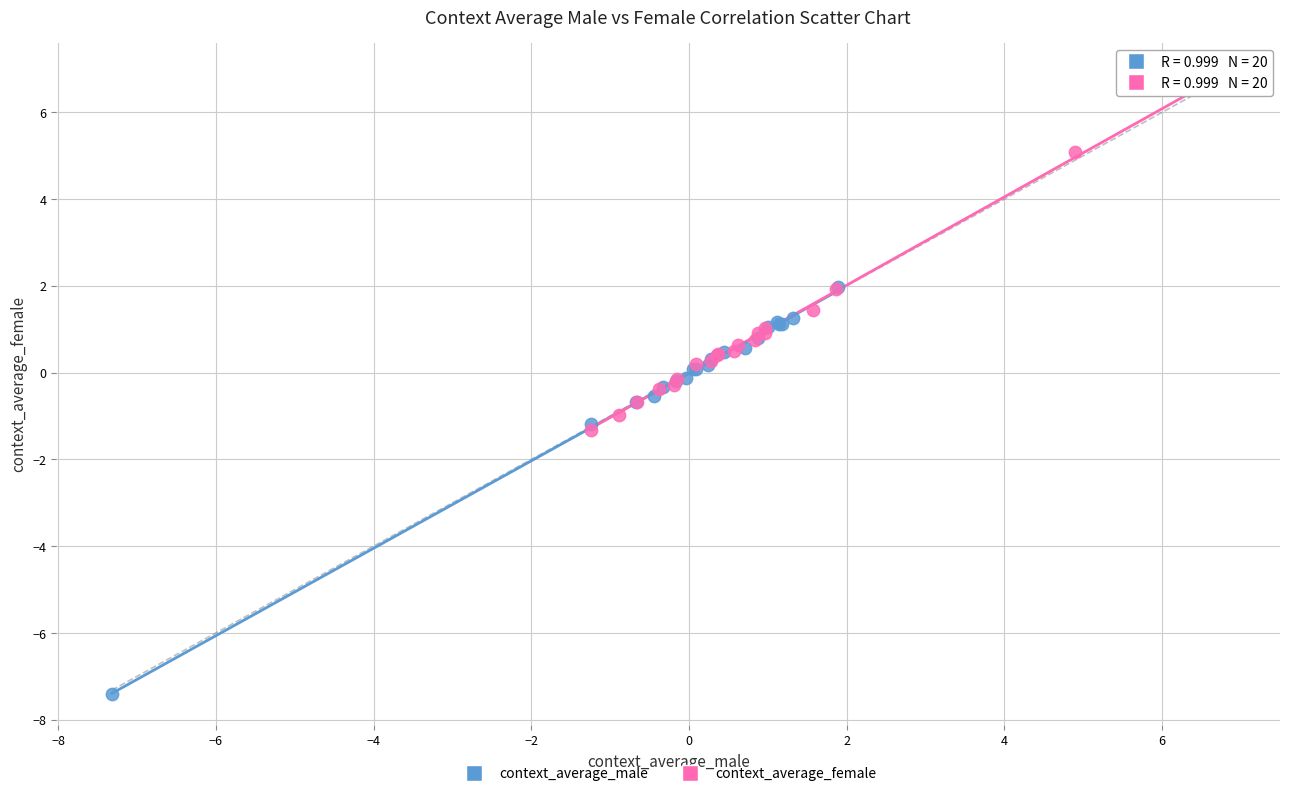

Which series has the largest Y range (max minus min)?

context_average_male